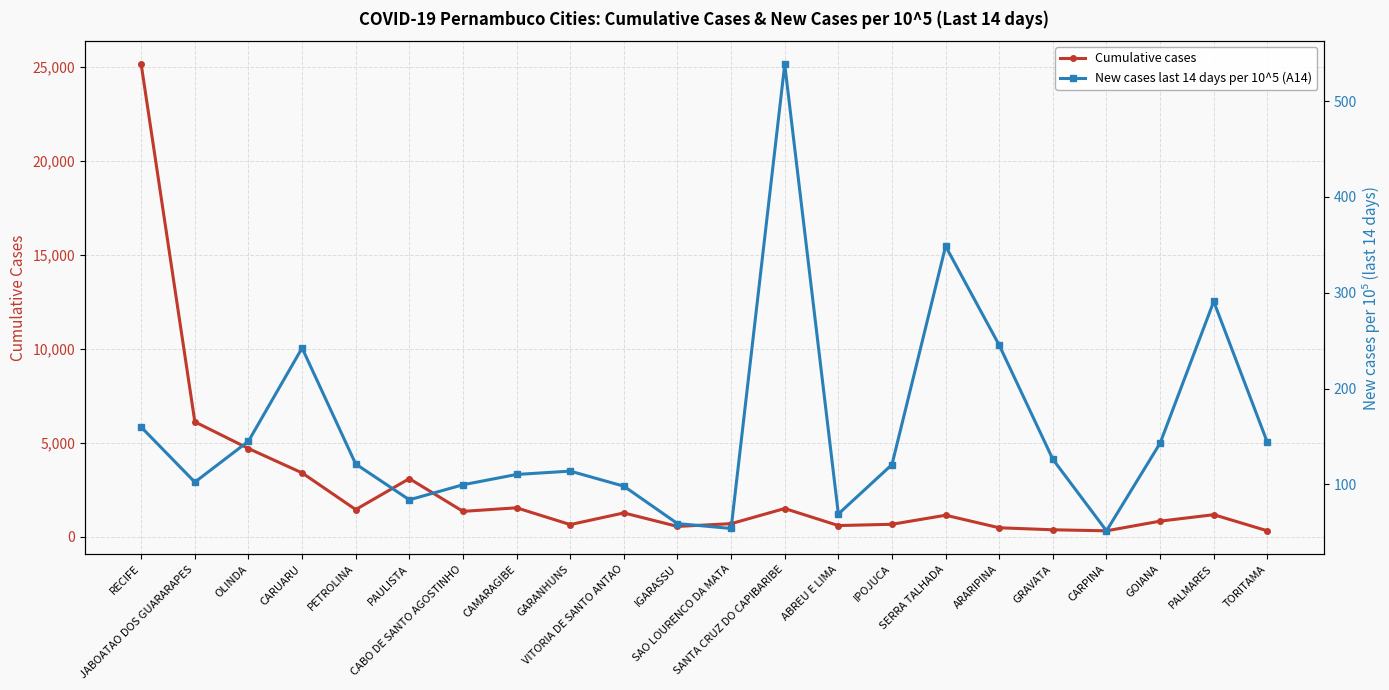

Reading right to left, what are all the values shown in this chart?

Cumulative cases: 316.0	1175.0	831.0	316.0	371.0	478.0	1146.0	664.0	596.0	1503.0	697.0	550.0	1269.0	648.0	1541.0	1351.0	3095.0	1447.0	3400.0	4698.0	6118.0	25141.0
New cases last 14 days per 10^5 (A14): 143.7	290.9	142.9	51.4	126.1	245.2	348.6	120.6	69.0	538.3	53.9	59.0	98.0	113.7	110.2	99.5	83.8	121.2	242.3	145.0	102.2	159.7